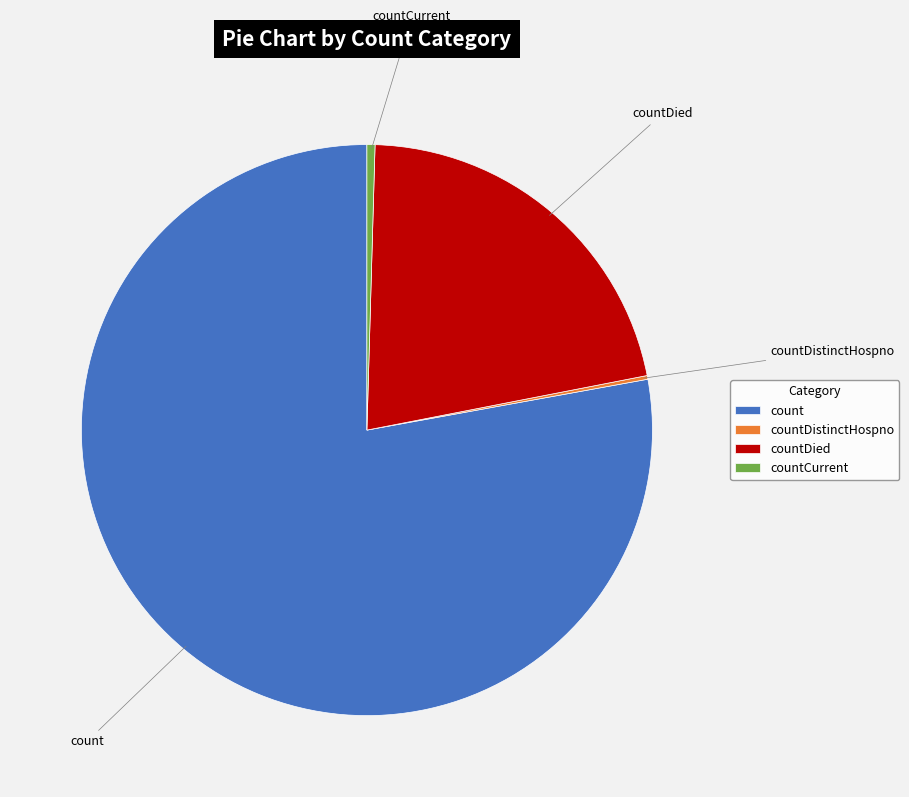

Is count the majority of the pie?

Yes